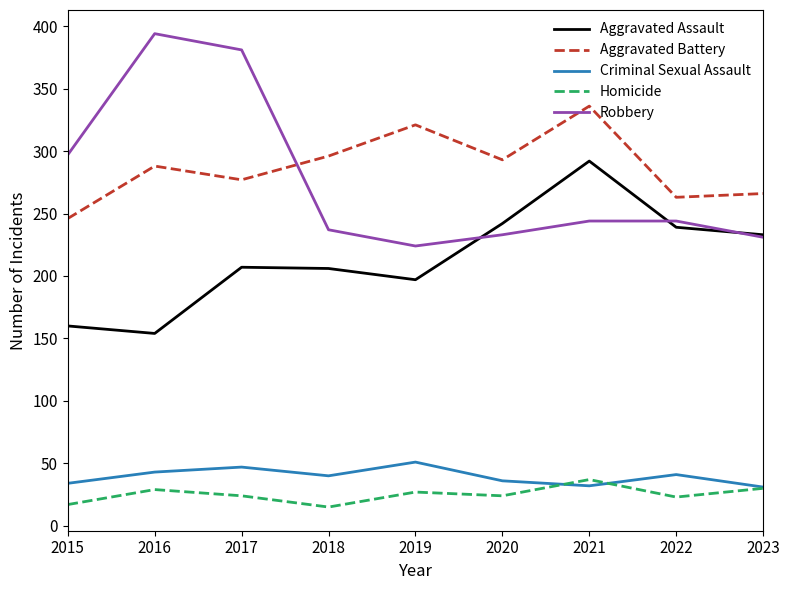

At 2016, list the series in order from largest to smallest.

Robbery, Aggravated Battery, Aggravated Assault, Criminal Sexual Assault, Homicide